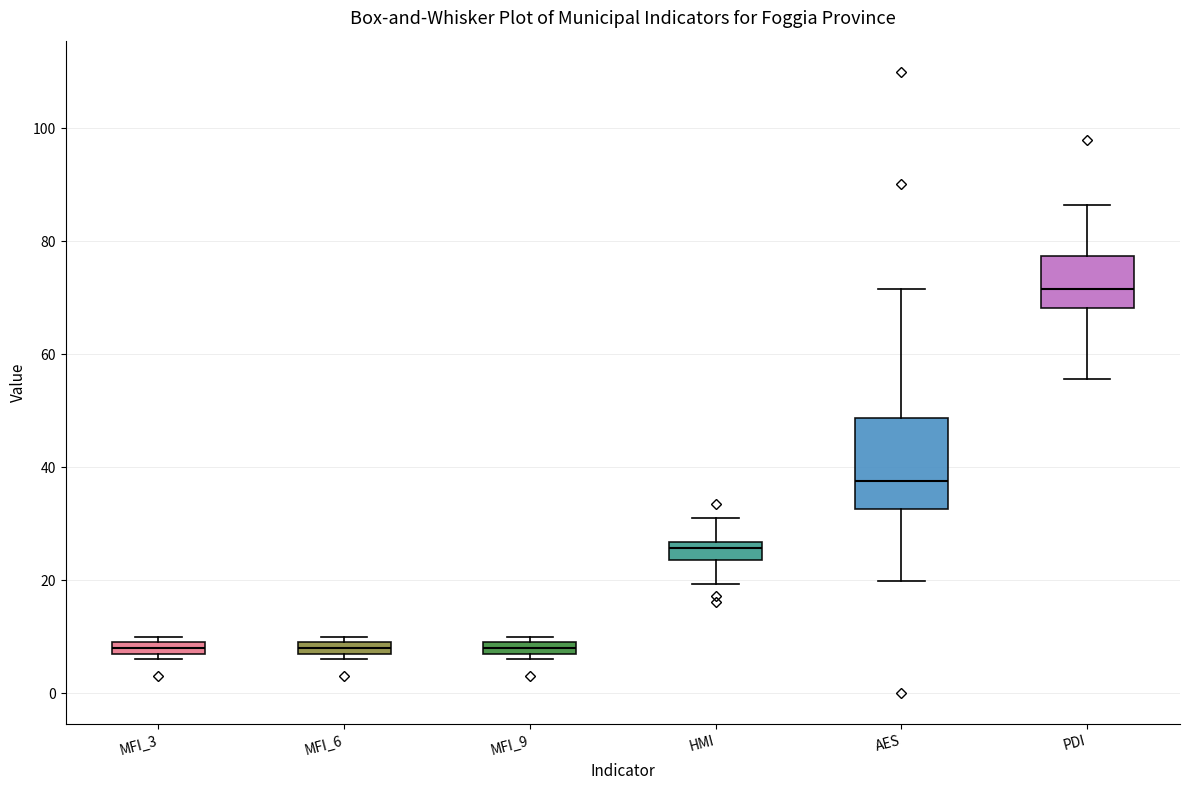

Comparing the boxes themselves (not the whiskers), which one is the tallest?

AES